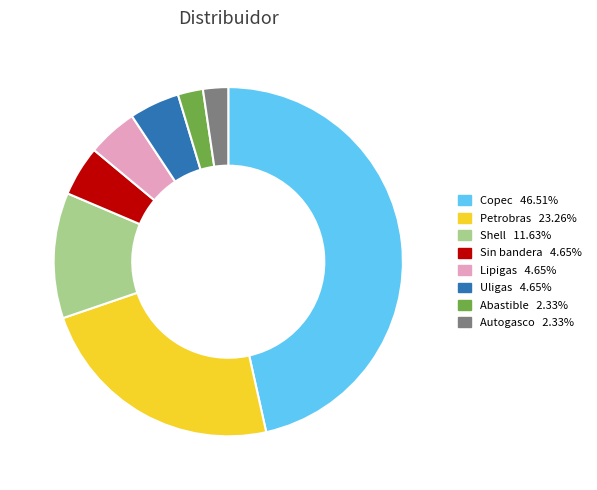

Does Abastible account for over 50% of the chart?

No